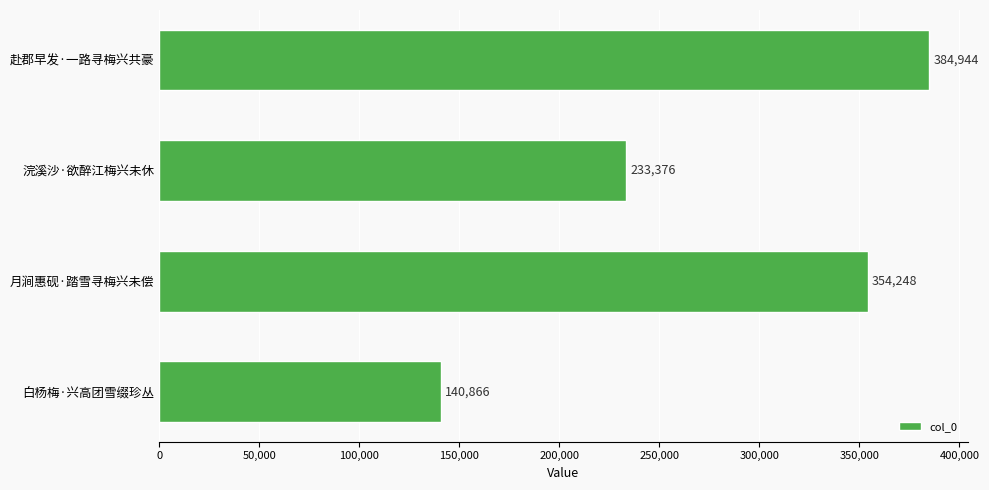

The chart shows a value of 233376 at 浣溪沙·欲醉江梅兴未休. True or false?

True